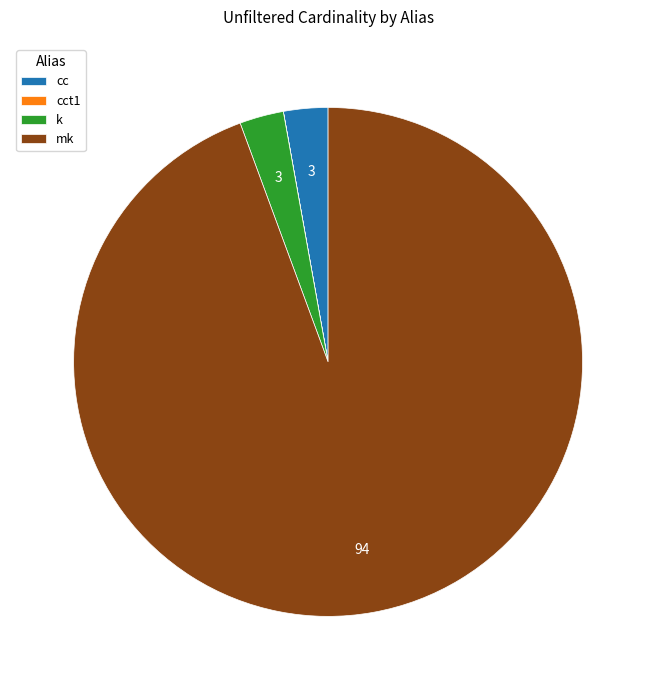

Which category has the biggest portion of the pie?

mk